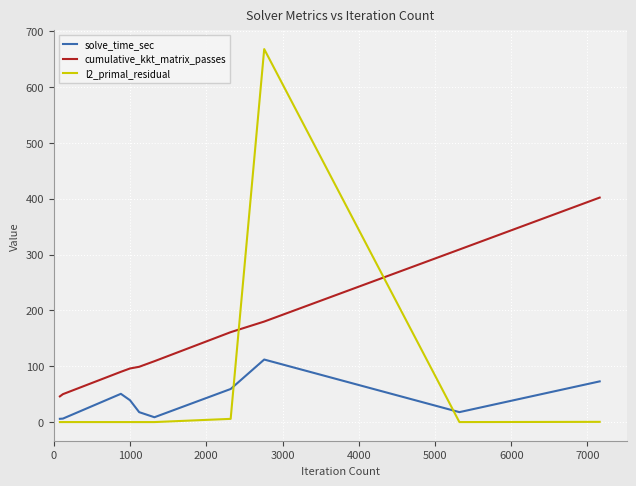

True or false: l2_primal_residual and solve_time_sec intersect in this chart.

True